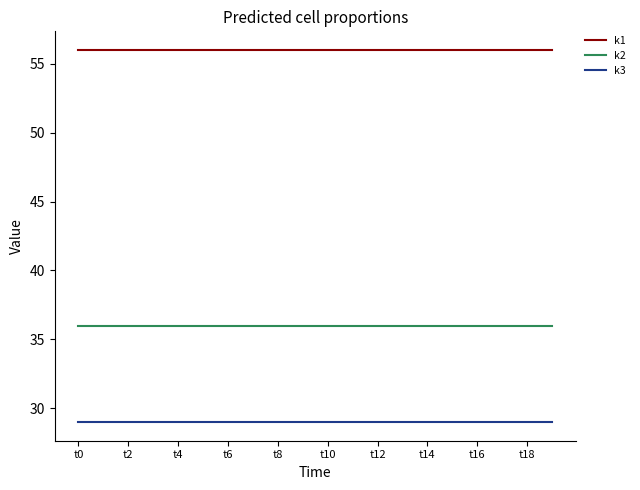

What is the greatest value displayed?

56